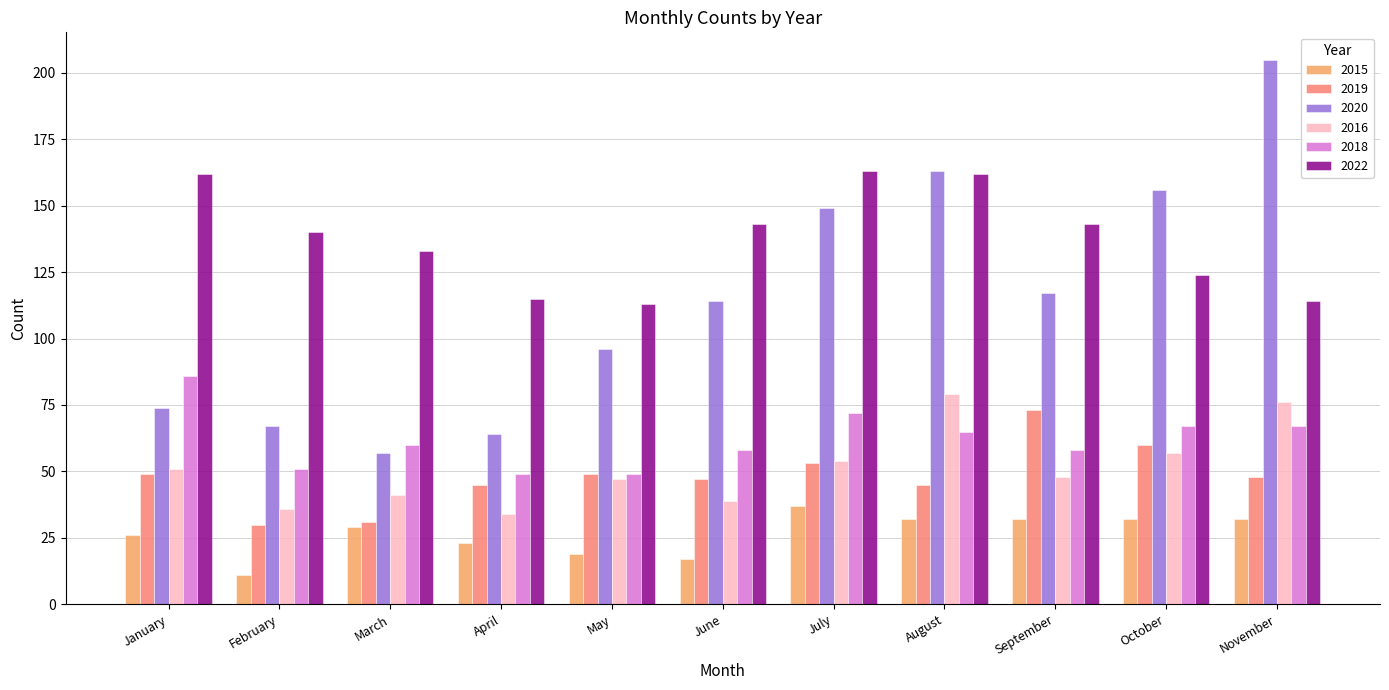

What is the maximum value shown in the chart?

205